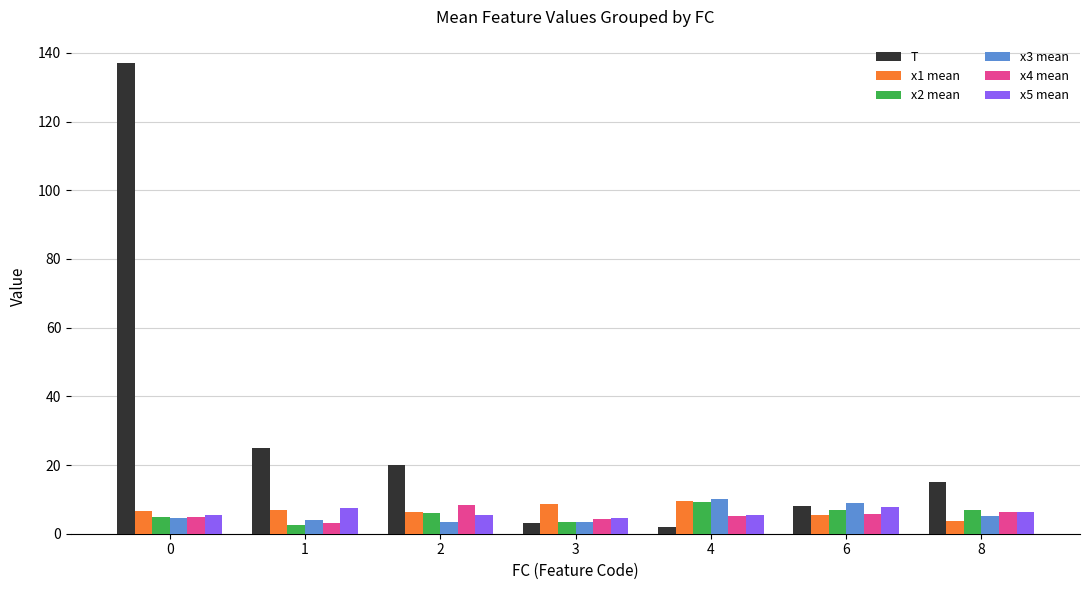

What is the maximum value for x2 mean?

9.3